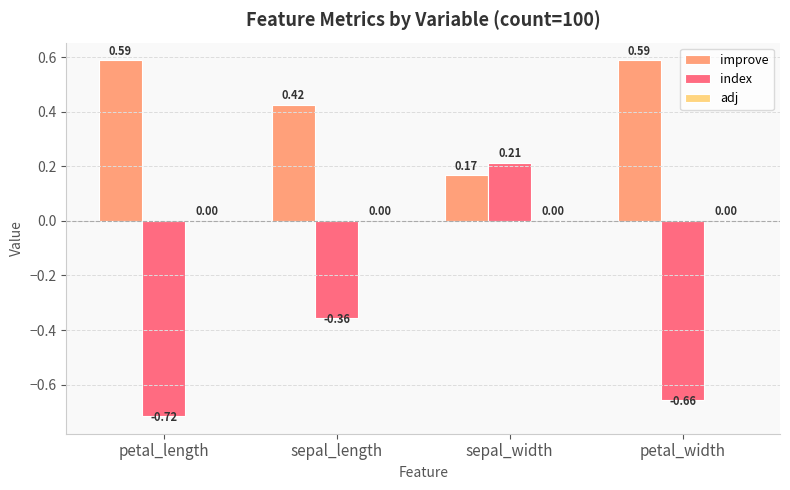

What is the label of the 3rd bar from the left?

sepal_width